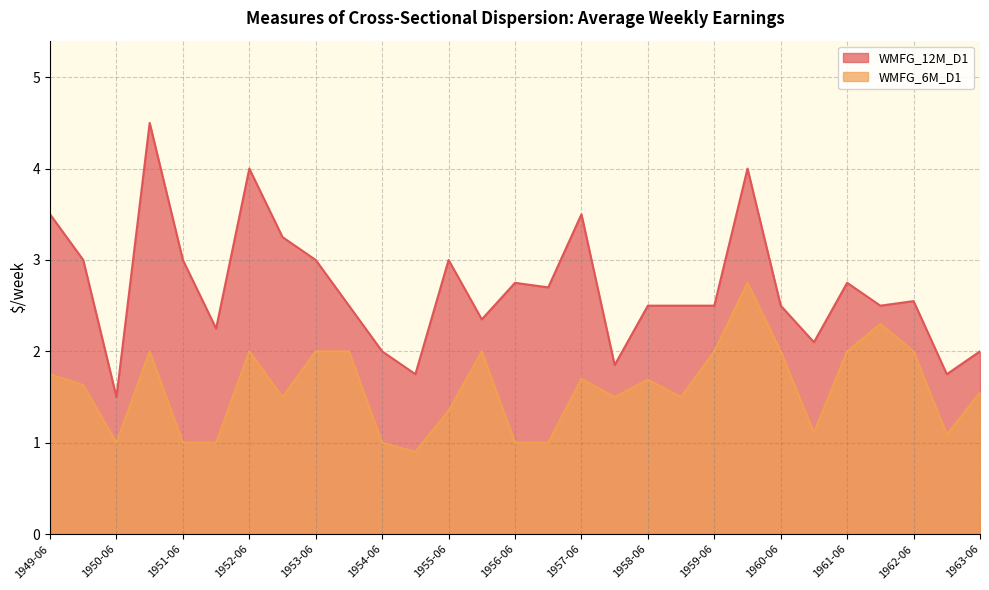

How many distinct data groups are displayed?

2